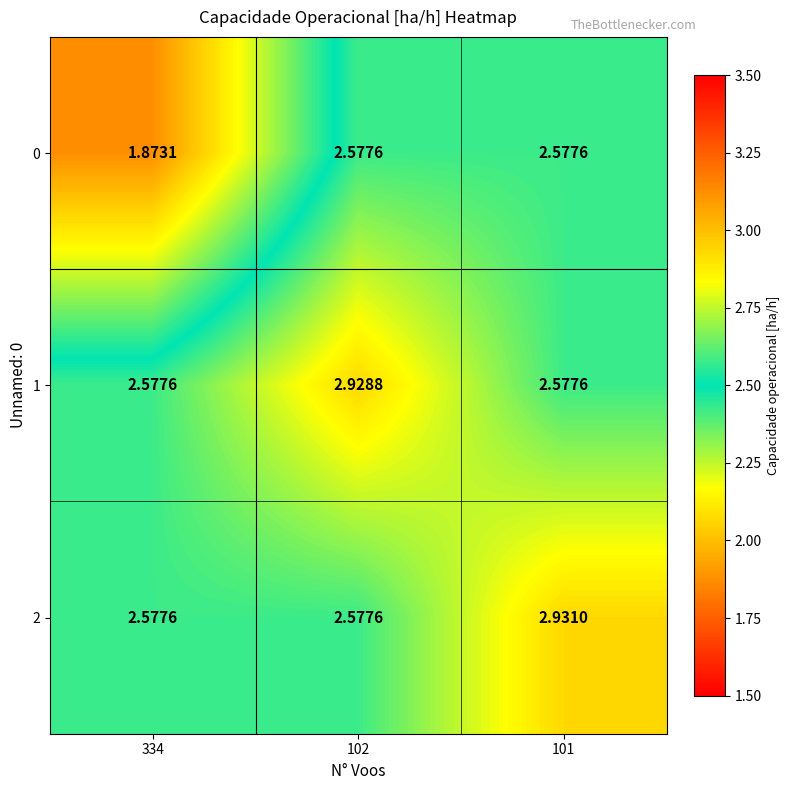

Is the value of 0 at 334 greater than the value of 1 at 334?

No